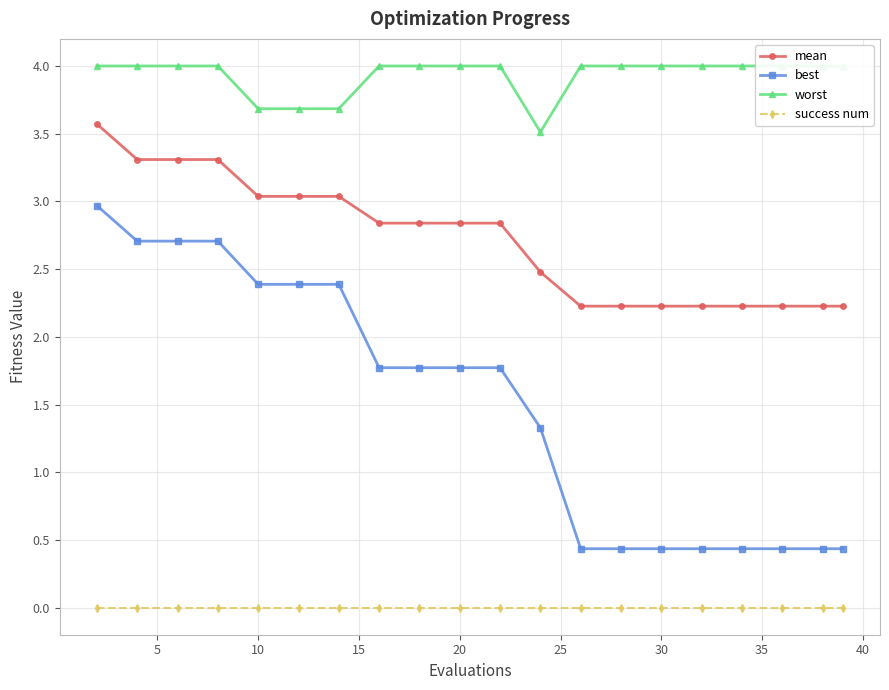

Is it true that best equals 0.8 at 20?

False